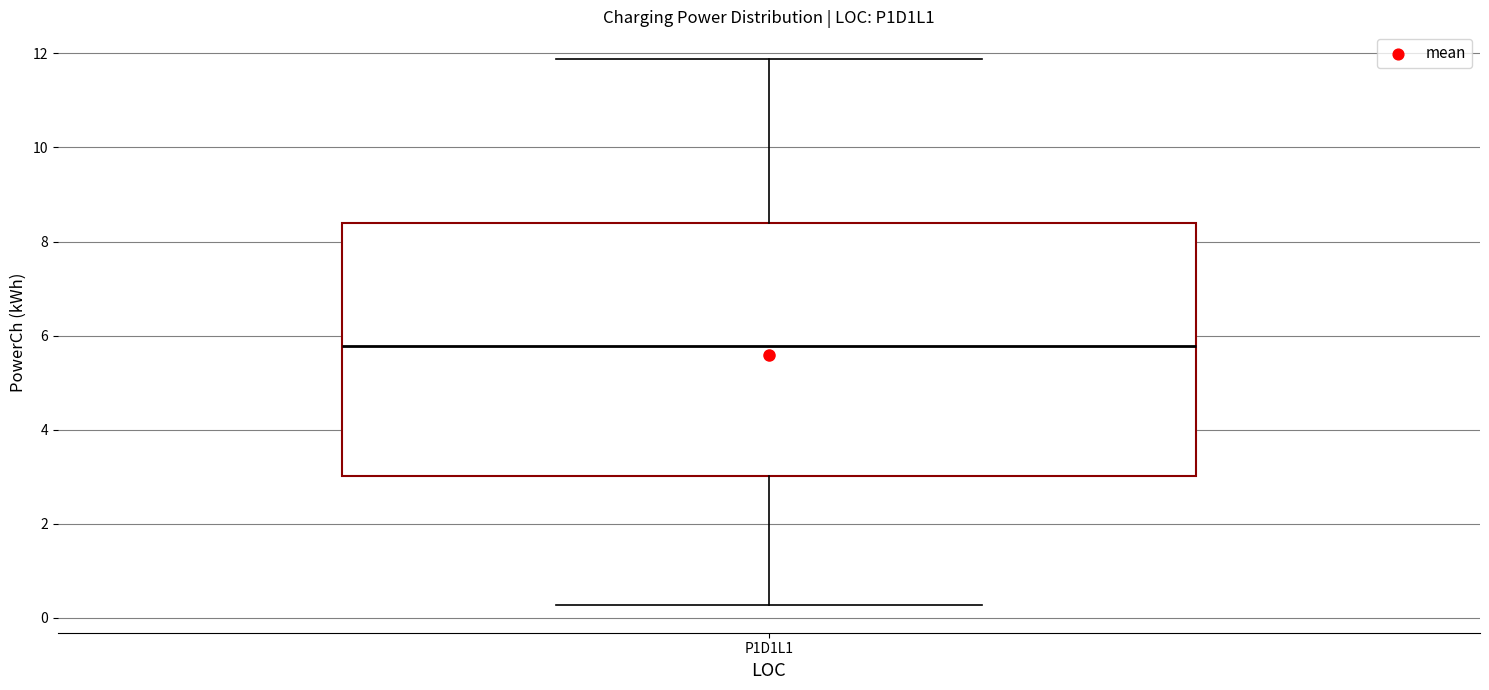

Read this box plot against the y-axis: the position of the median line, the range covered by the box, and the ends of both whiskers. The values are not printed on the chart, so give them approximately, as read against the axis.

median 5.8, box 3.0 to 8.4, whiskers 0.2 to 11.8